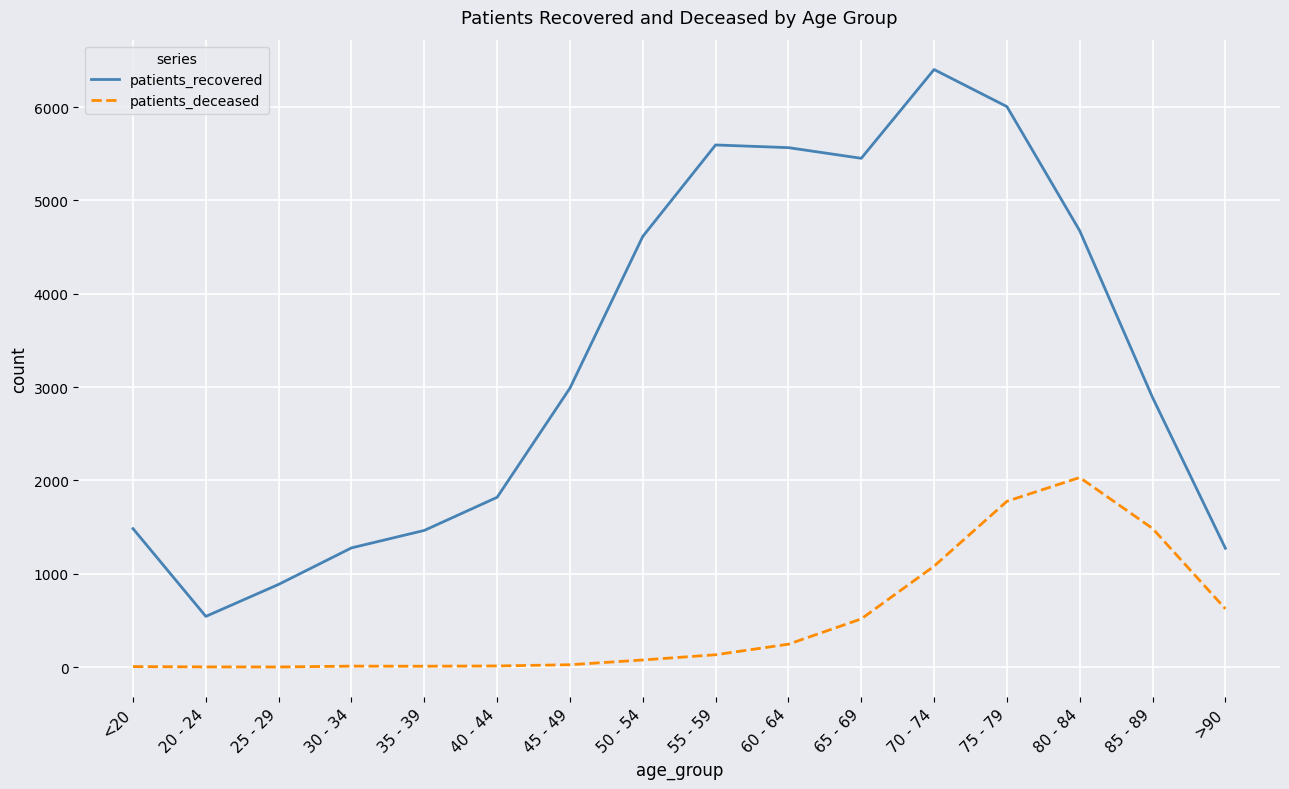

At which label does patients_deceased reach its peak?

80 - 84